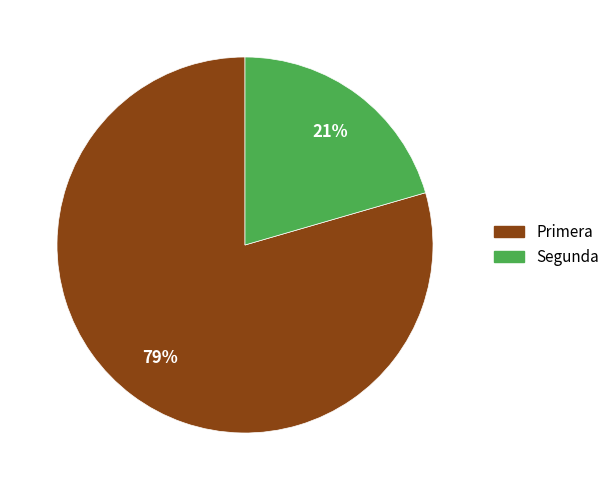

To the nearest percent, what is the average slice percentage?

50%